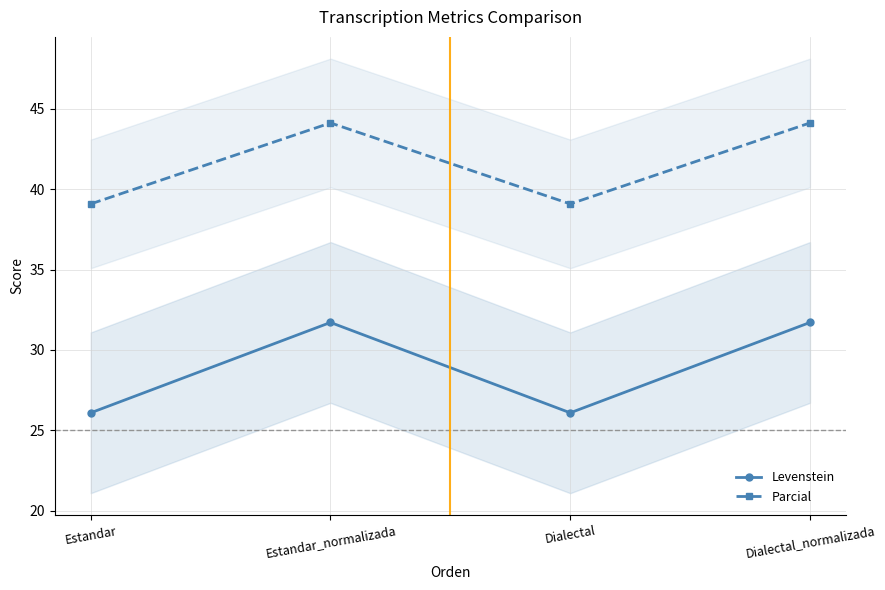

Which has a higher value, Dialectal_normalizada or Dialectal?

Dialectal_normalizada